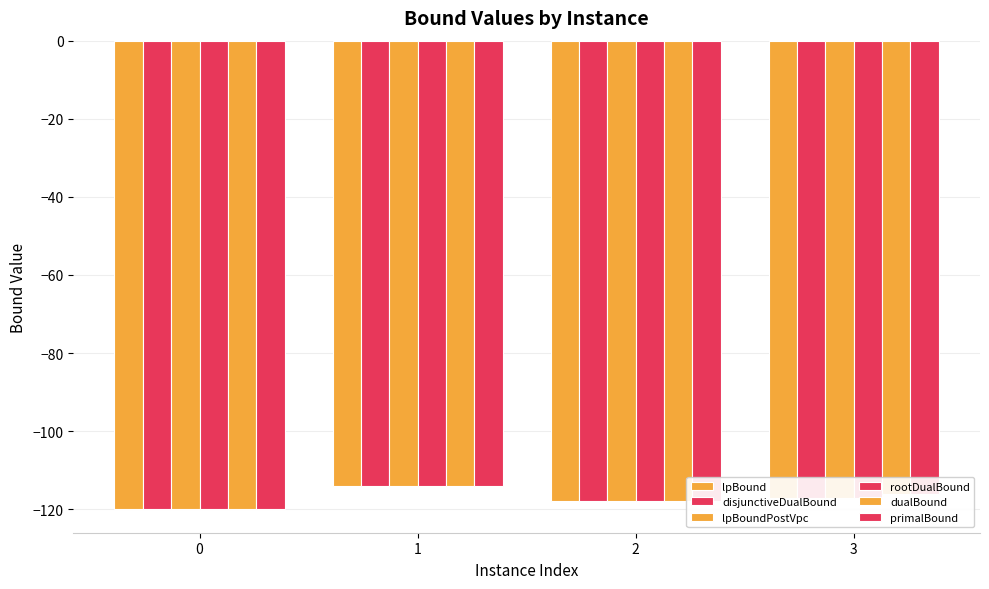

How many data points does each series have?

4